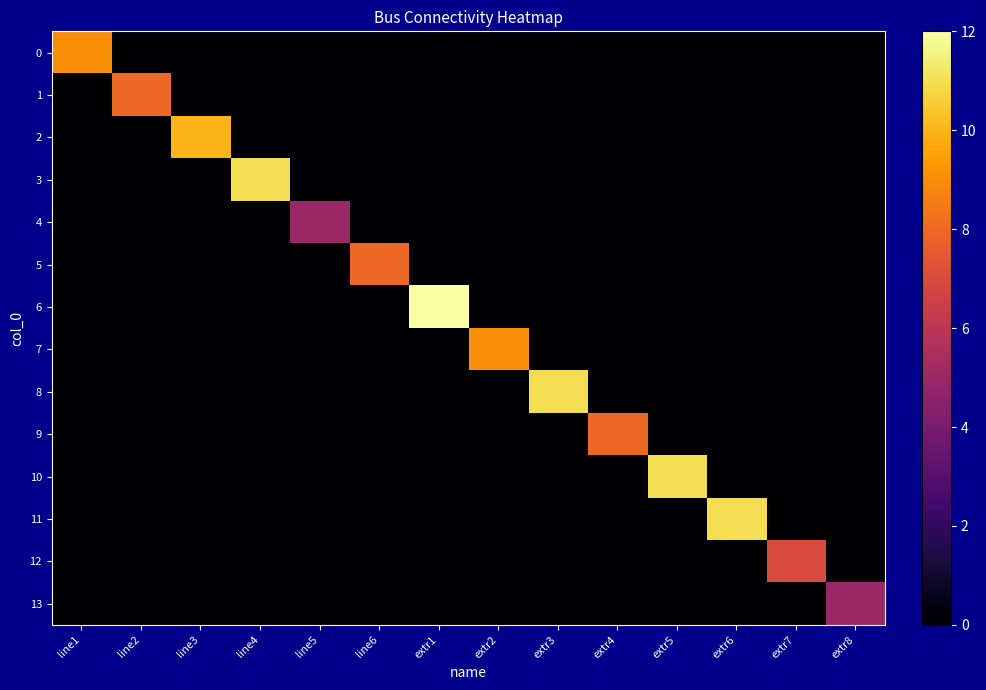

Reading right to left, list all the values displayed in this chart.

0: extr8=0	extr7=0	extr6=0	extr5=0	extr4=0	extr3=0	extr2=0	extr1=0	line6=0	line5=0	line4=0	line3=0	line2=0	line1=9
1: extr8=0	extr7=0	extr6=0	extr5=0	extr4=0	extr3=0	extr2=0	extr1=0	line6=0	line5=0	line4=0	line3=0	line2=8	line1=0
2: extr8=0	extr7=0	extr6=0	extr5=0	extr4=0	extr3=0	extr2=0	extr1=0	line6=0	line5=0	line4=0	line3=10	line2=0	line1=0
3: extr8=0	extr7=0	extr6=0	extr5=0	extr4=0	extr3=0	extr2=0	extr1=0	line6=0	line5=0	line4=11	line3=0	line2=0	line1=0
4: extr8=0	extr7=0	extr6=0	extr5=0	extr4=0	extr3=0	extr2=0	extr1=0	line6=0	line5=5	line4=0	line3=0	line2=0	line1=0
5: extr8=0	extr7=0	extr6=0	extr5=0	extr4=0	extr3=0	extr2=0	extr1=0	line6=8	line5=0	line4=0	line3=0	line2=0	line1=0
6: extr8=0	extr7=0	extr6=0	extr5=0	extr4=0	extr3=0	extr2=0	extr1=12	line6=0	line5=0	line4=0	line3=0	line2=0	line1=0
7: extr8=0	extr7=0	extr6=0	extr5=0	extr4=0	extr3=0	extr2=9	extr1=0	line6=0	line5=0	line4=0	line3=0	line2=0	line1=0
8: extr8=0	extr7=0	extr6=0	extr5=0	extr4=0	extr3=11	extr2=0	extr1=0	line6=0	line5=0	line4=0	line3=0	line2=0	line1=0
9: extr8=0	extr7=0	extr6=0	extr5=0	extr4=8	extr3=0	extr2=0	extr1=0	line6=0	line5=0	line4=0	line3=0	line2=0	line1=0
10: extr8=0	extr7=0	extr6=0	extr5=11	extr4=0	extr3=0	extr2=0	extr1=0	line6=0	line5=0	line4=0	line3=0	line2=0	line1=0
11: extr8=0	extr7=0	extr6=11	extr5=0	extr4=0	extr3=0	extr2=0	extr1=0	line6=0	line5=0	line4=0	line3=0	line2=0	line1=0
12: extr8=0	extr7=7	extr6=0	extr5=0	extr4=0	extr3=0	extr2=0	extr1=0	line6=0	line5=0	line4=0	line3=0	line2=0	line1=0
13: extr8=5	extr7=0	extr6=0	extr5=0	extr4=0	extr3=0	extr2=0	extr1=0	line6=0	line5=0	line4=0	line3=0	line2=0	line1=0